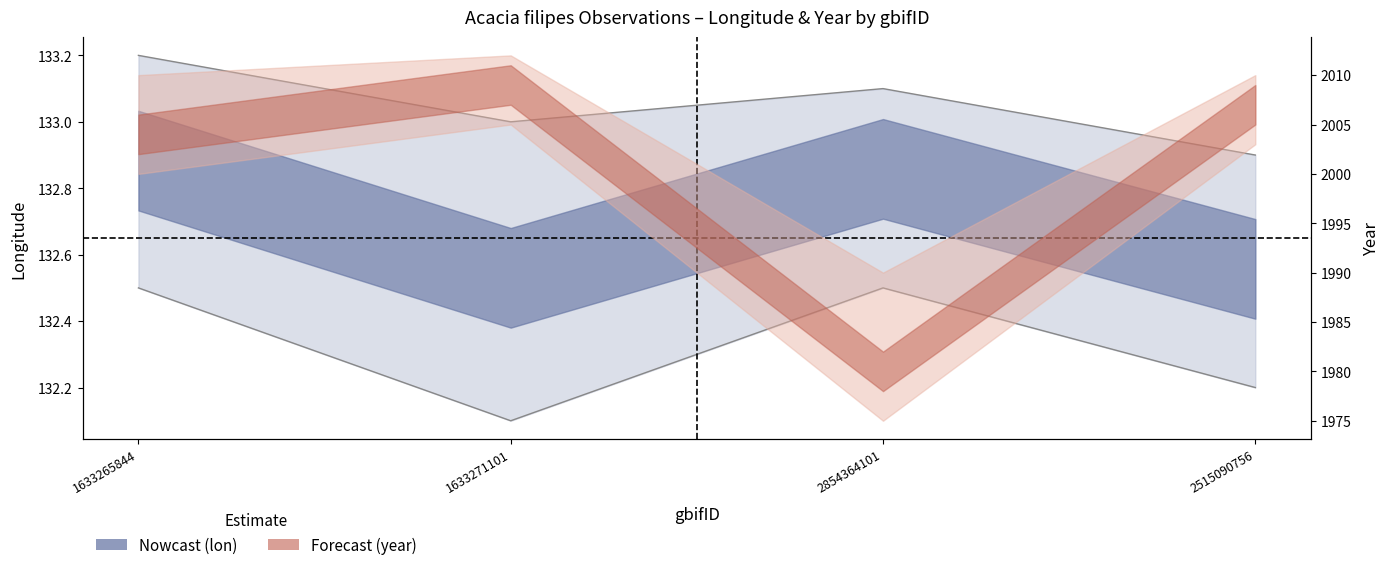

True or false: the data shows 132.2 at 2515090756.

True